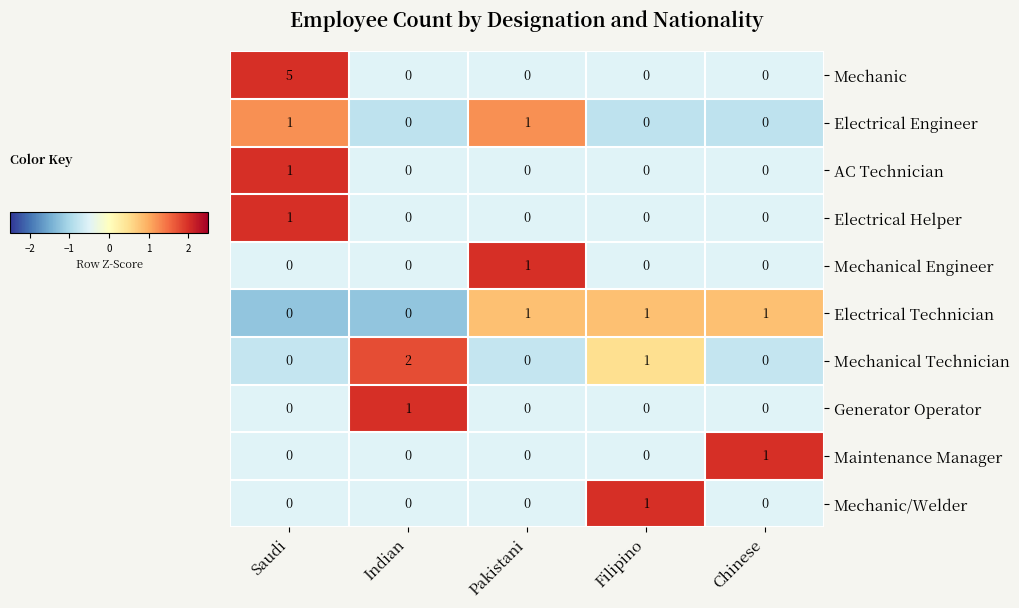

At which category is the sum across all series the highest?

Saudi